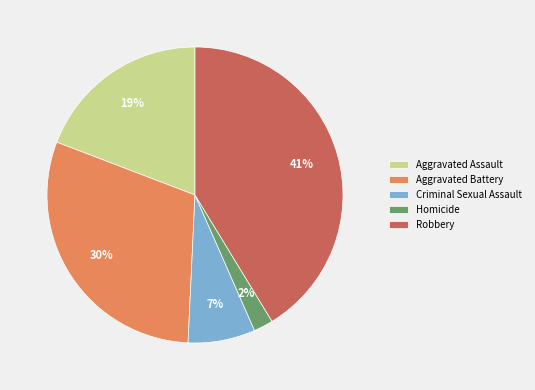

Do Aggravated Assault and Aggravated Battery together represent more than half of the pie?

No